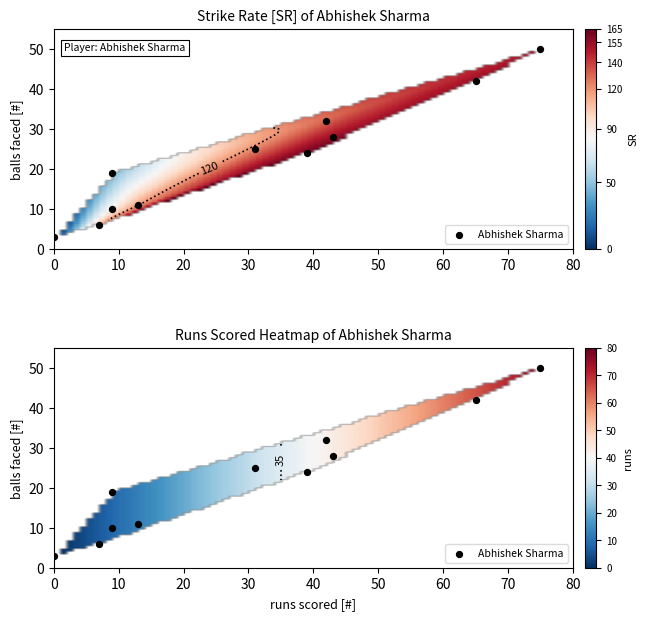

The runs series shows 4.7 at 6. True or false?

False